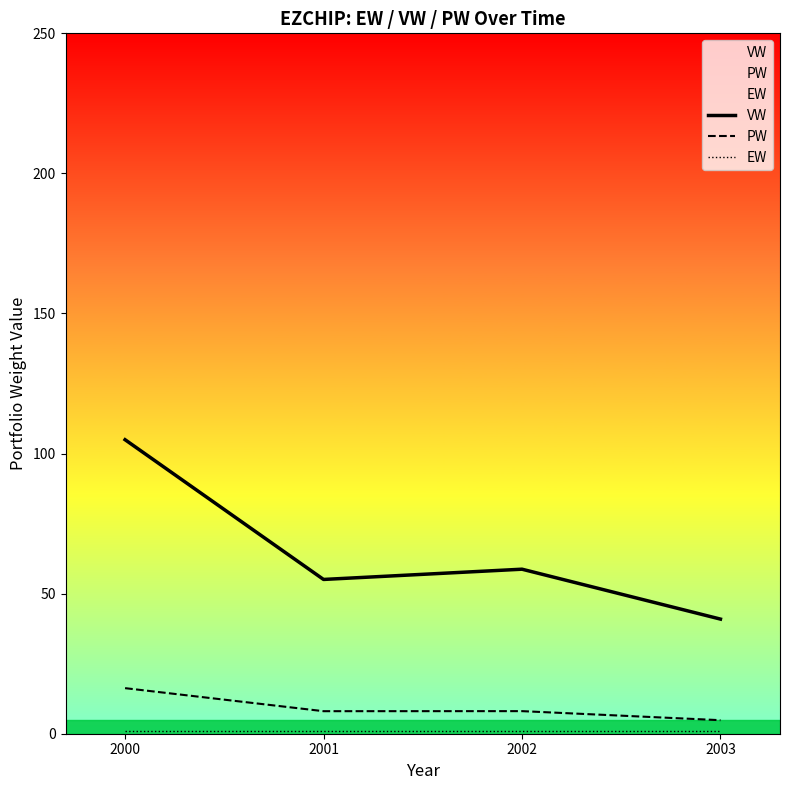

Which has a higher value, 2003 or 2001?

2001